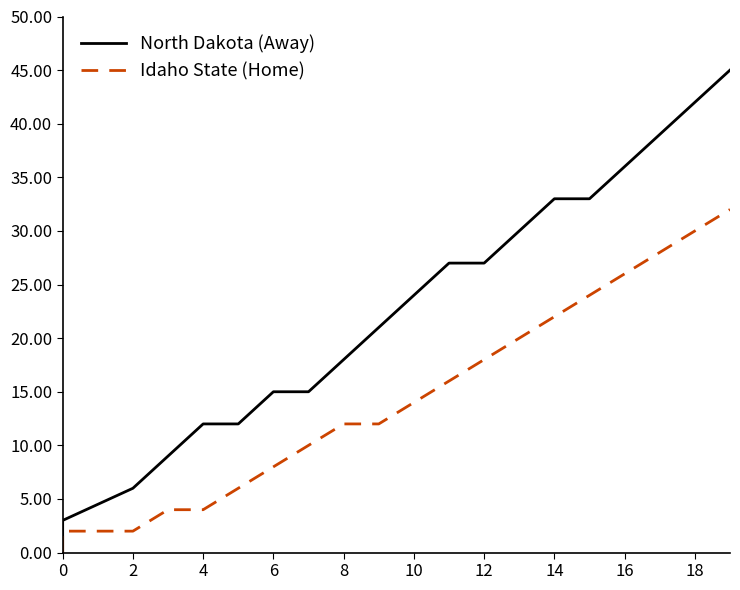

How many lines are shown in the chart?

2